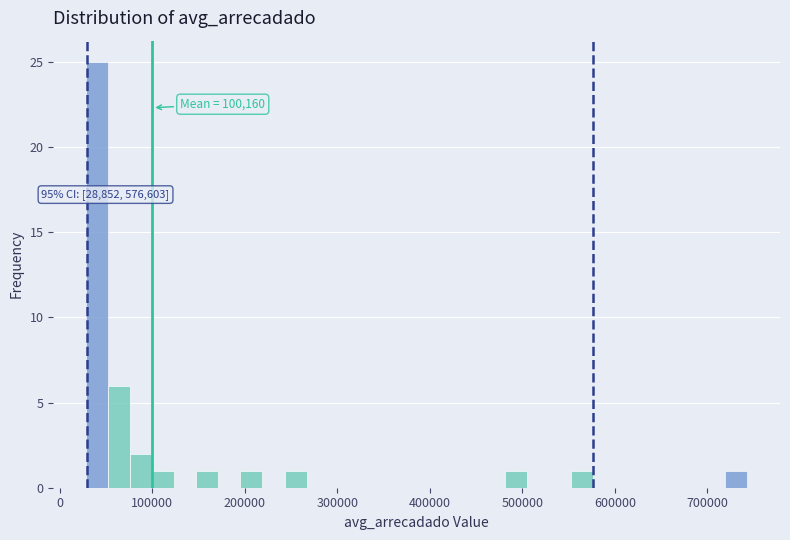

Around what value on the x-axis is the tallest bar? Give the approximate position of its centre, as read against the axis.

40000